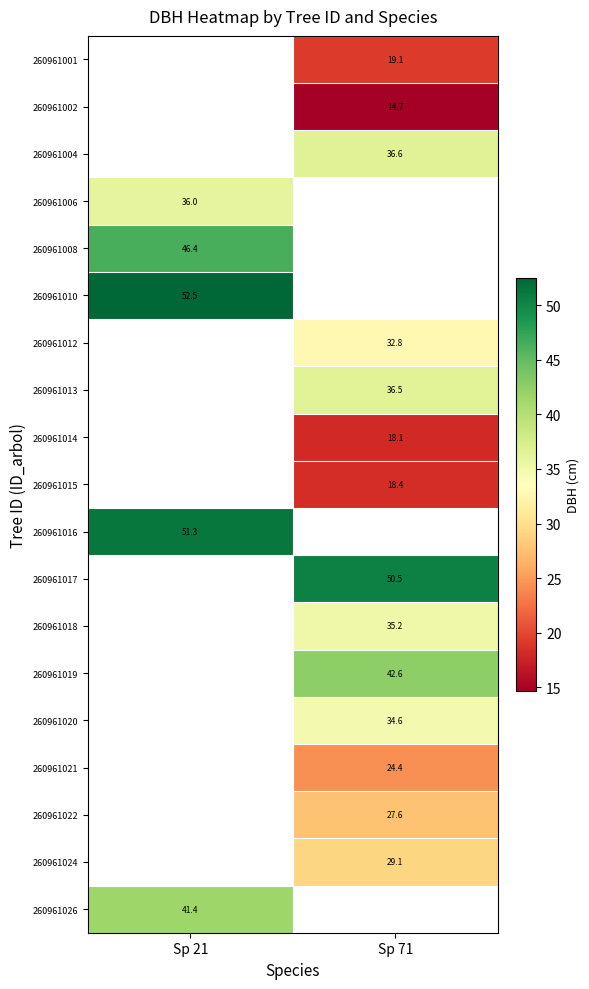

Is the value of 260961024 at Sp 71 greater than the value of 260961002 at Sp 71?

Yes